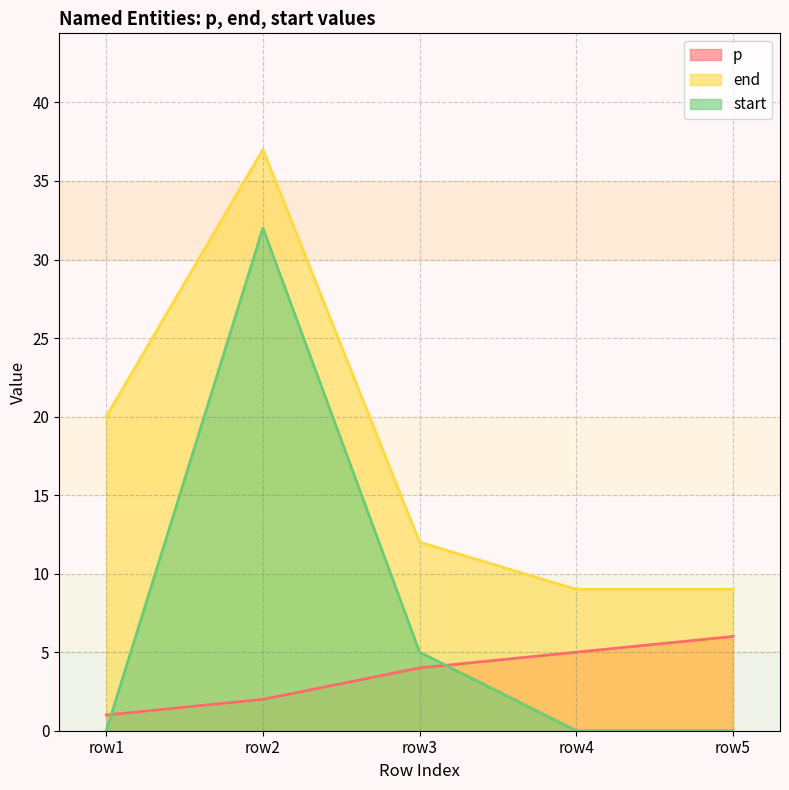

Reading right to left, list all the values displayed in this chart.

p: row5=6	row4=5	row3=4	row2=2	row1=1
end: row5=9	row4=9	row3=12	row2=37	row1=20
start: row5=0	row4=0	row3=5	row2=32	row1=0